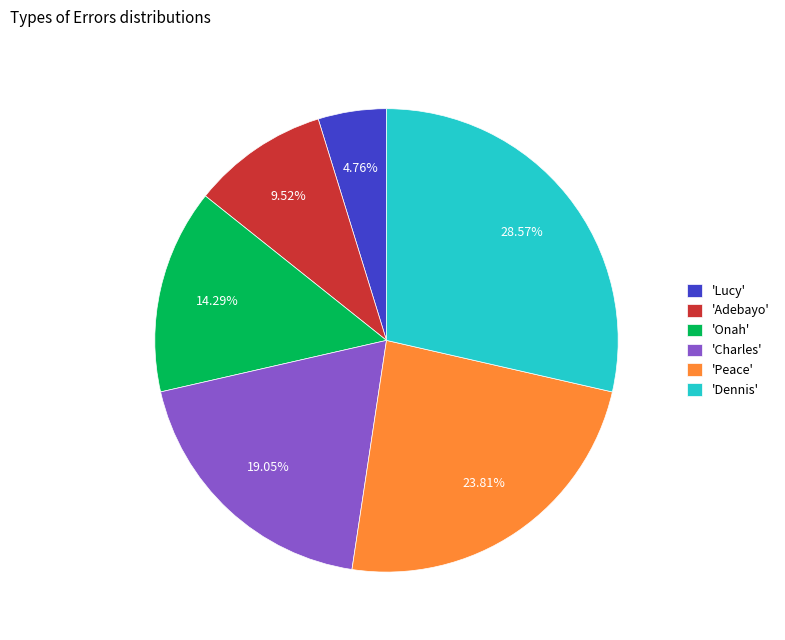

How many segments does this pie chart have?

6